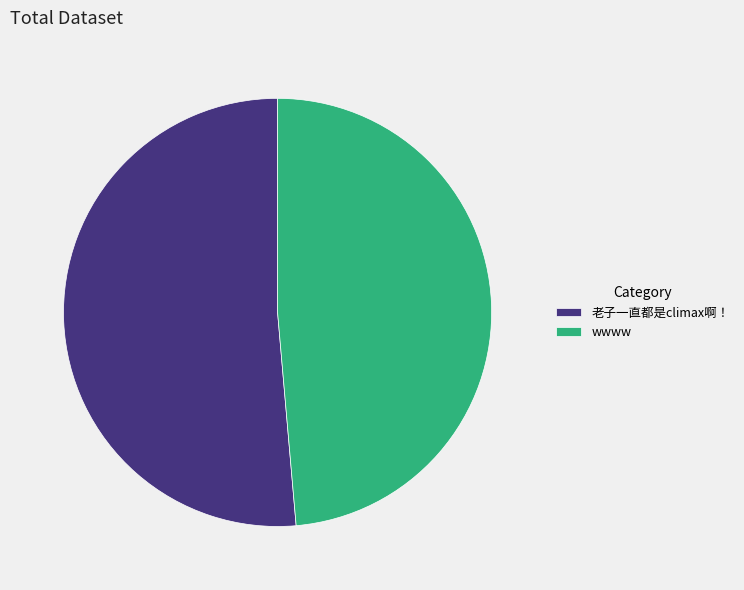

Combined, do wwww and 老子一直都是climax啊！ account for over 50%?

Yes